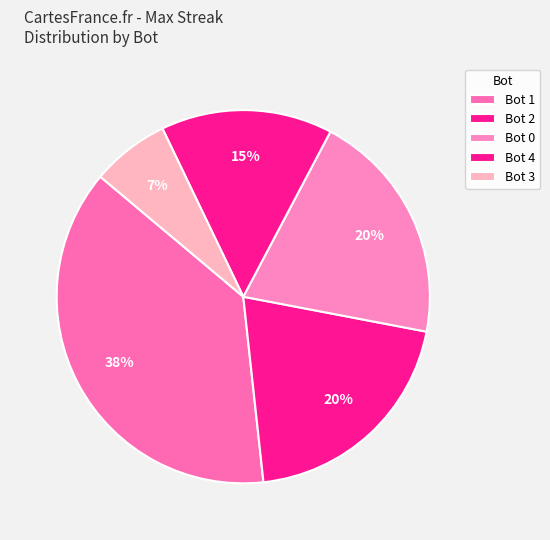

How many segments does this pie chart have?

5